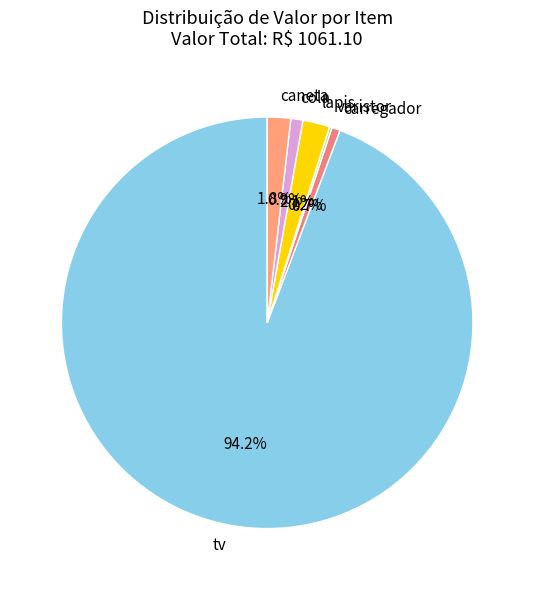

Which category has the biggest portion of the pie?

tv